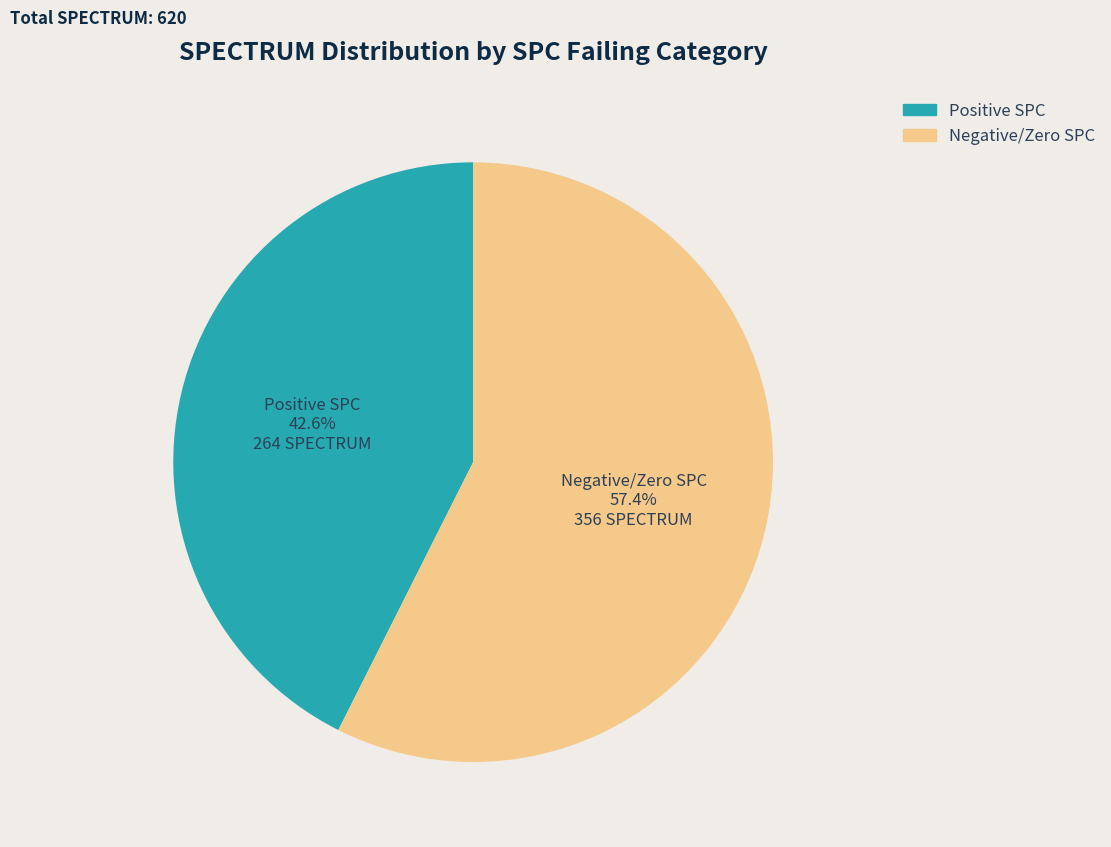

Does any single category account for the majority?

Yes